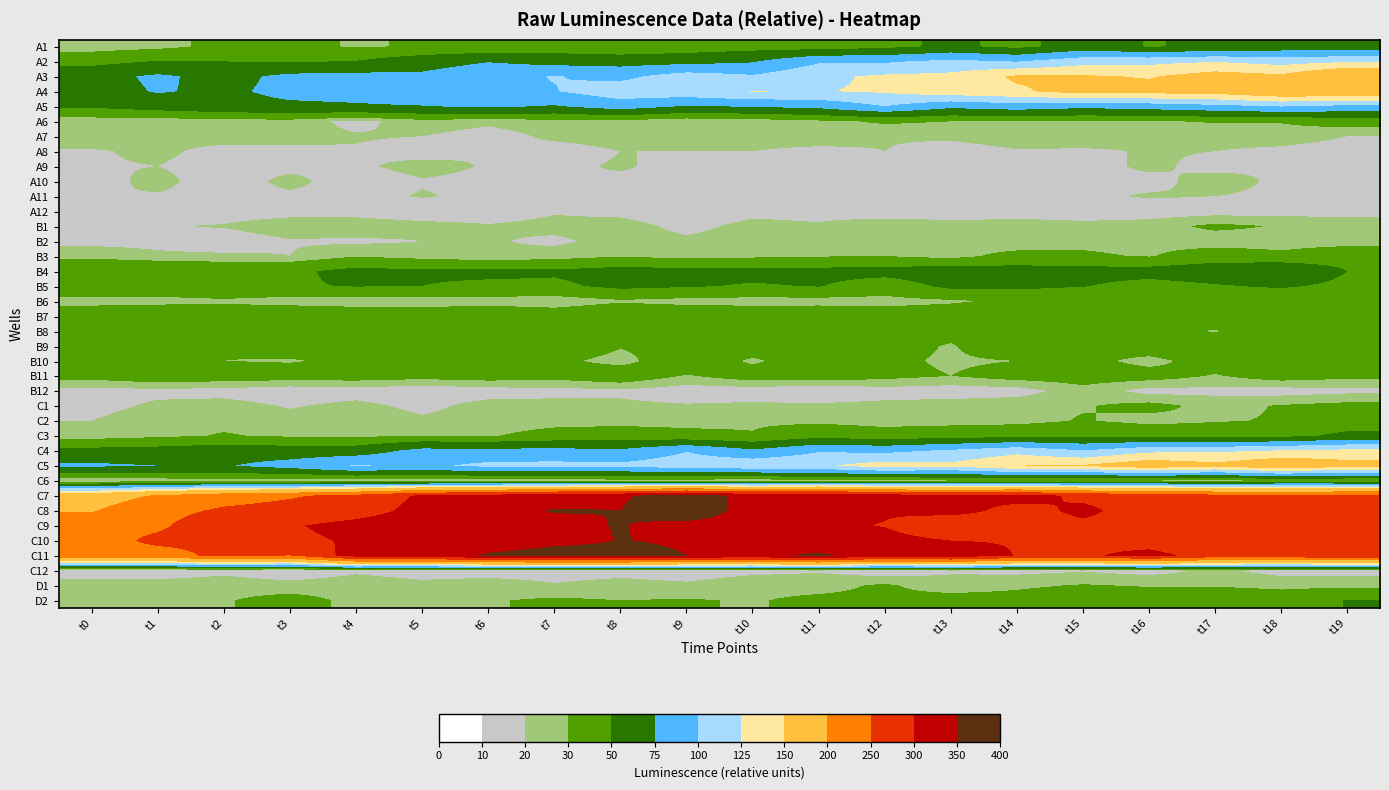

List the series in order of their peak value, lowest first.

A12, A11, A8, C12, A9, A10, B12, B2, A7, C6, D1, B1, C1, A6, B6, C2, B3, B10, B11, B9, B8, B7, D2, B5, C3, A1, B4, A5, A2, C4, C5, A4, A3, C10, C9, C11, C7, C8